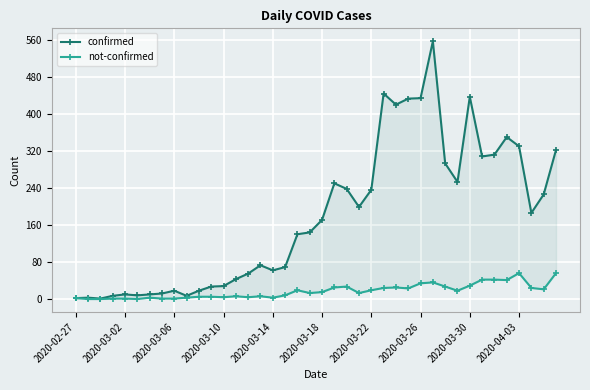

Which series has the largest total across all categories?

confirmed